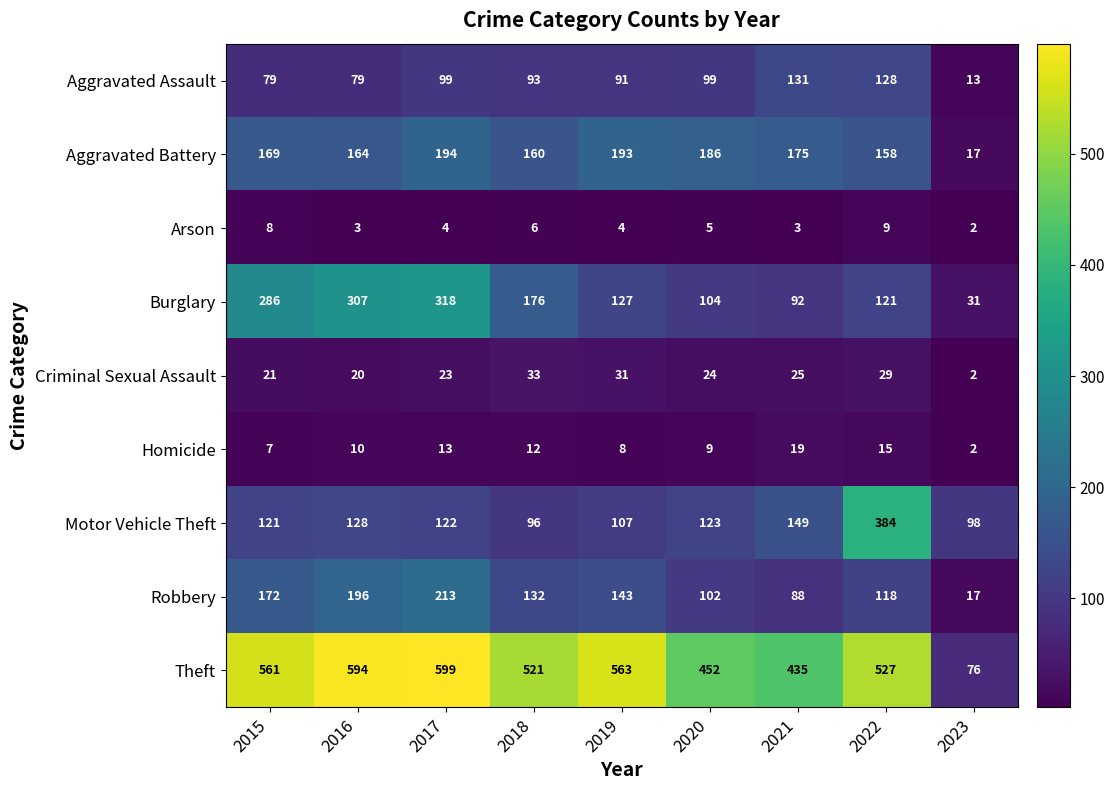

Read the Criminal Sexual Assault value at 2016, to the nearest 10.

20